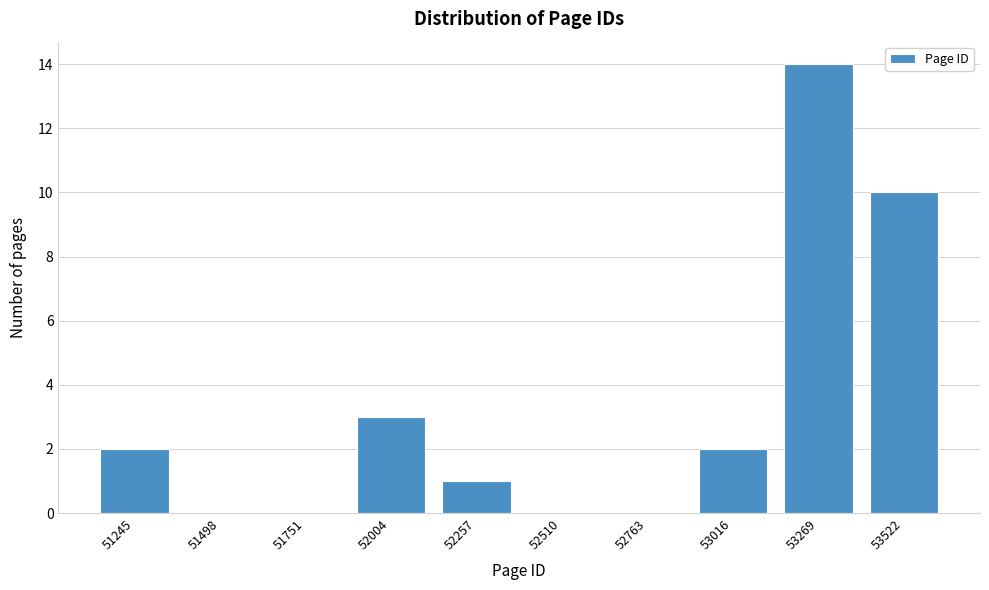

Reading left to right, what are all the values shown in this chart?

51245=2	51498=0	51751=0	52004=3	52257=1	52510=0	52763=0	53016=2	53269=14	53522=10